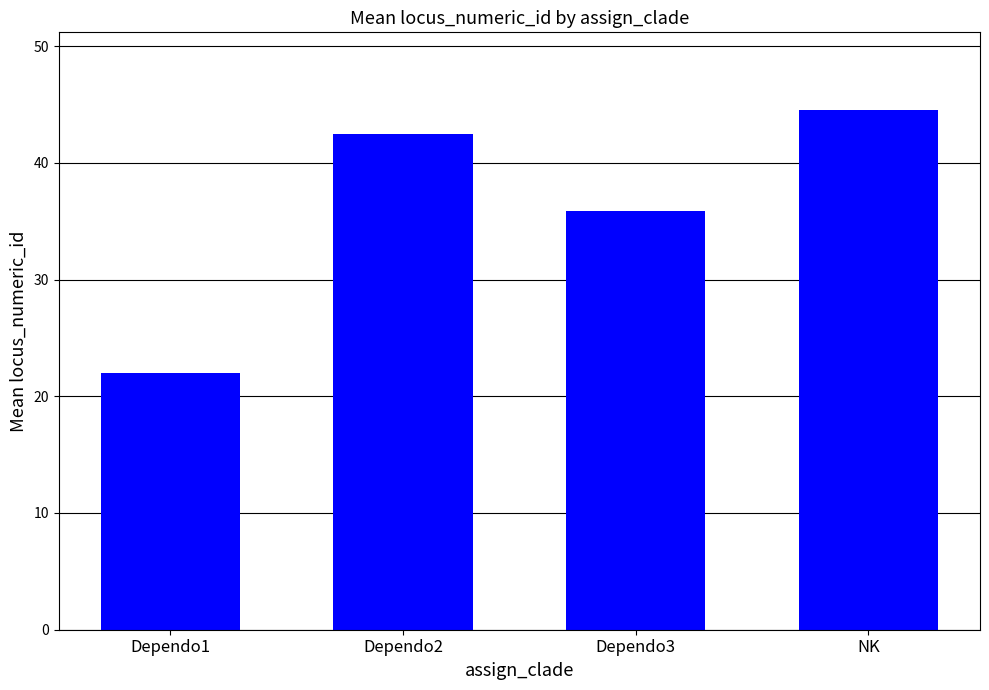

Between NK and Dependo3, which is larger?

NK